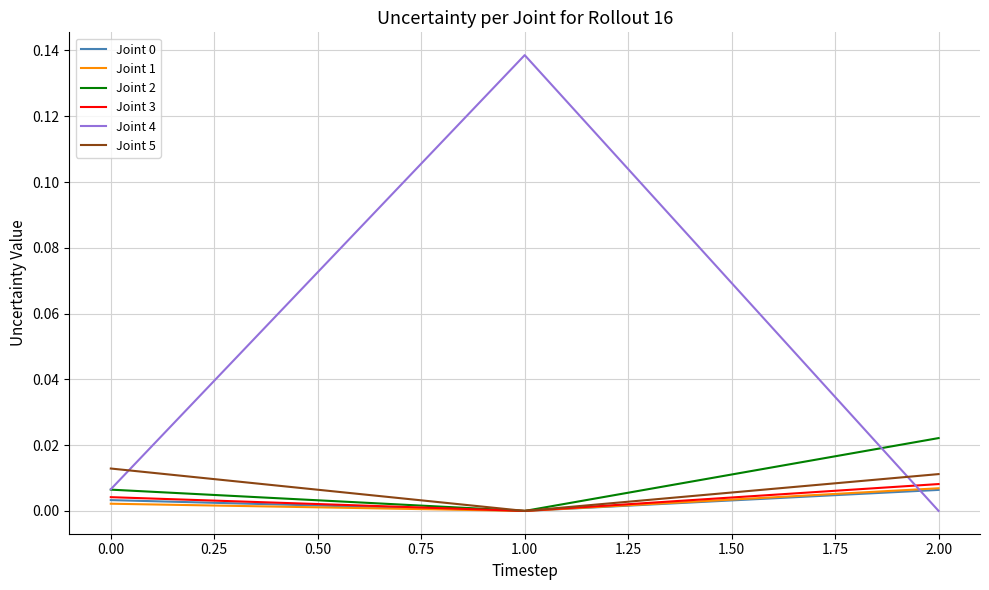

Does the chart display data point markers on the line(s)?

No